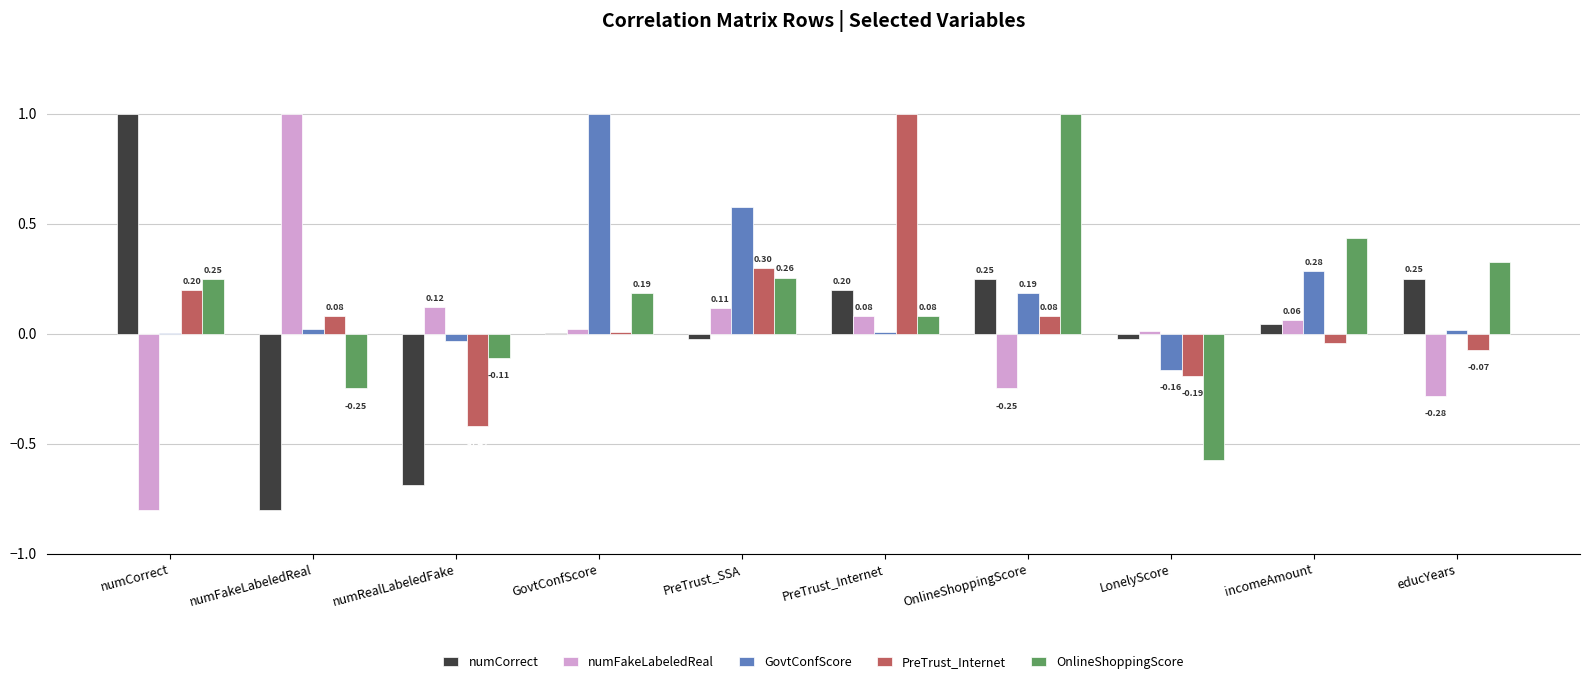

Which series changed the most between PreTrust_Internet and LonelyScore?

PreTrust_Internet